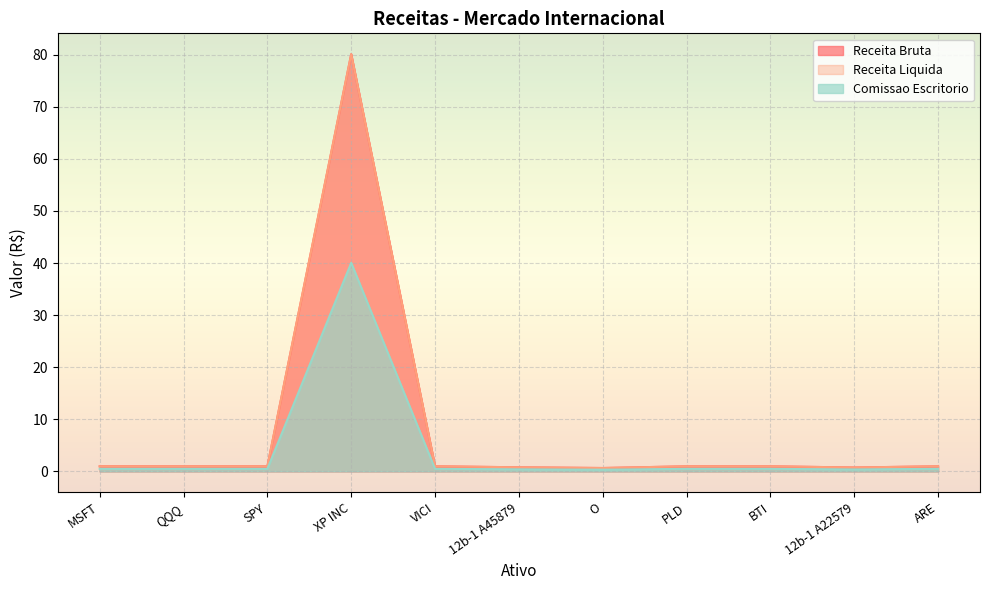

Reading left to right, list all the values displayed in this chart.

Receita Bruta: 1.0	1.0	1.0	80.1	1.0	0.8	0.7	1.0	1.0	0.8	1.0
Receita Liquida: 1.0	1.0	1.0	80.1	1.0	0.8	0.7	1.0	1.0	0.8	1.0
Comissao Escritorio: 0.5	0.5	0.5	40.0	0.5	0.4	0.3	0.5	0.5	0.4	0.5